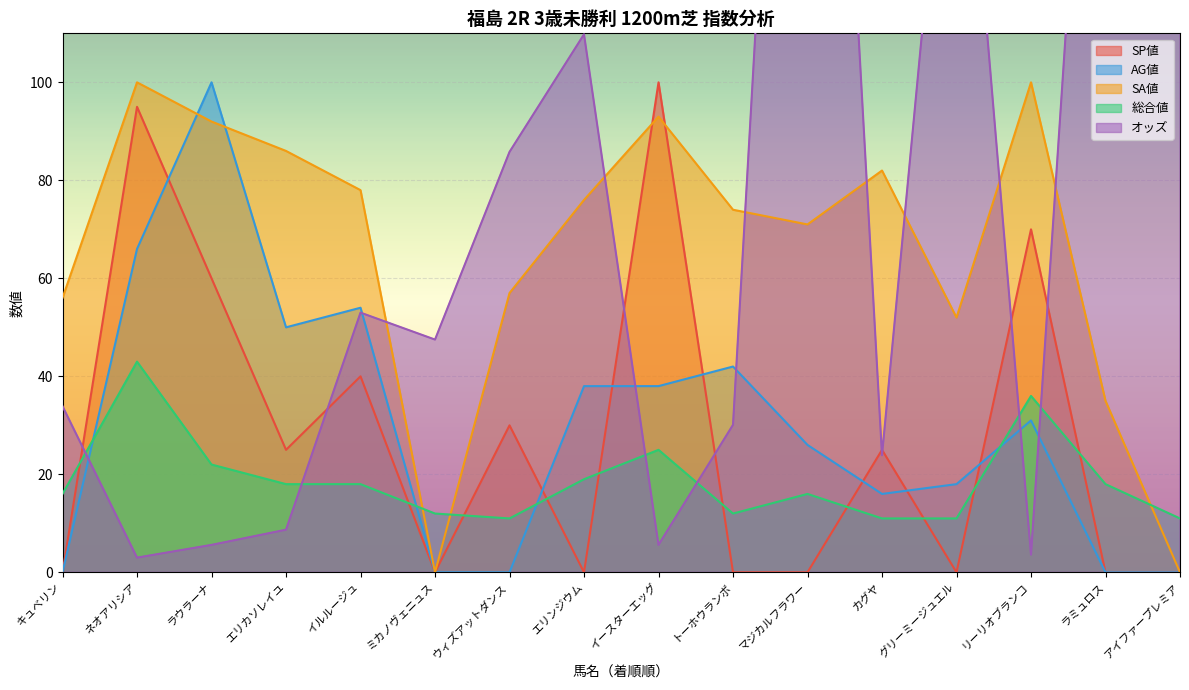

Which category has the highest value in the オッズ series?

マジカルフラワー